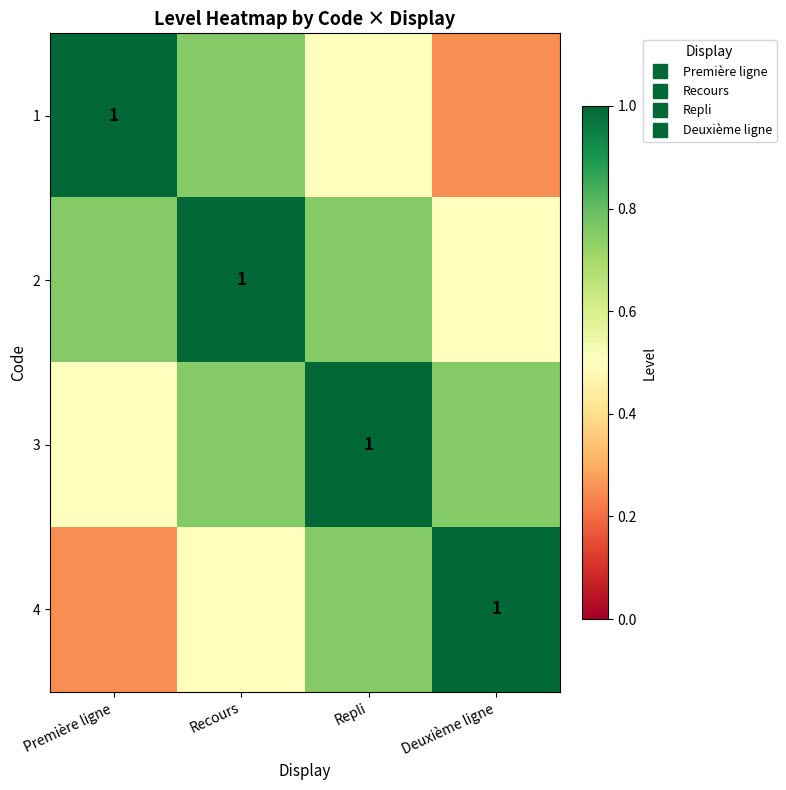

At Repli, list the series in order from largest to smallest.

3, 2, 4, 1